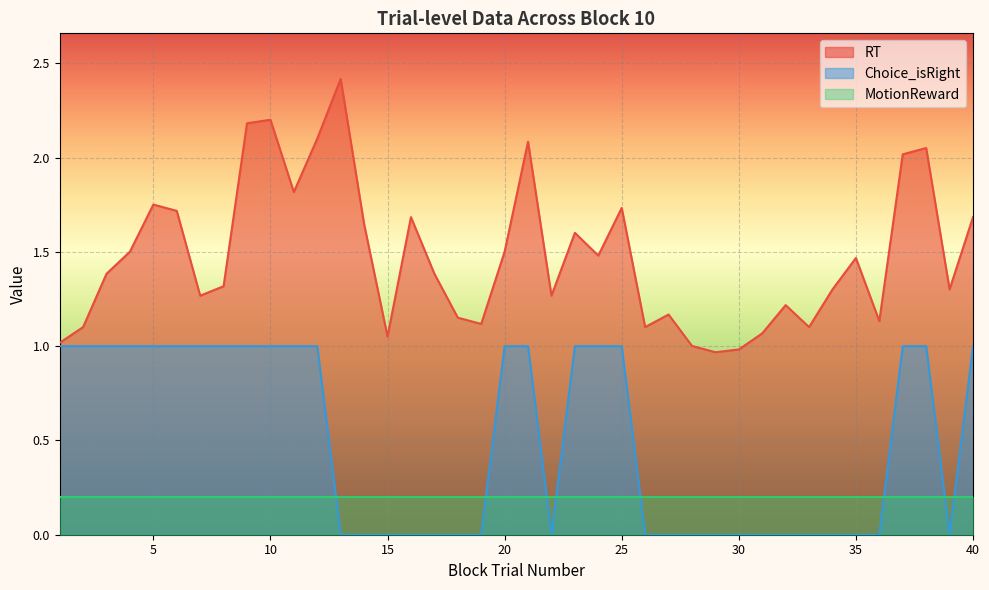

The RT series shows 1.1 at 33. True or false?

True